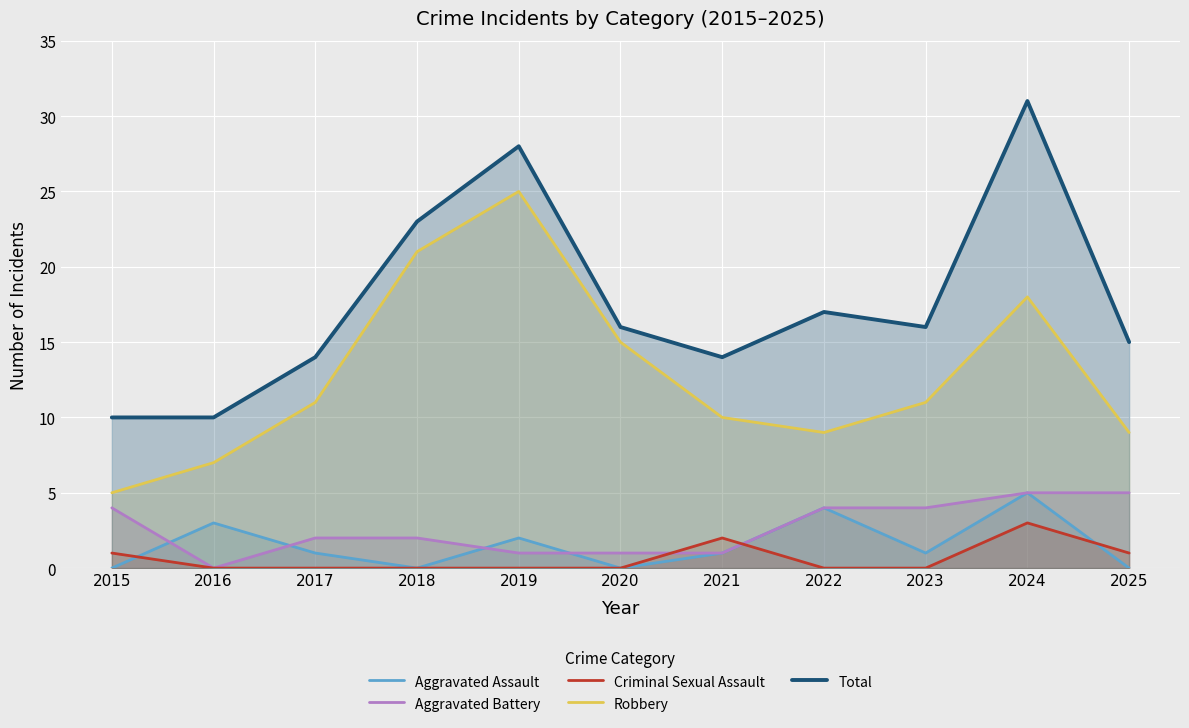

What is the sum of the Aggravated Battery values at 2024 and 2022?

9